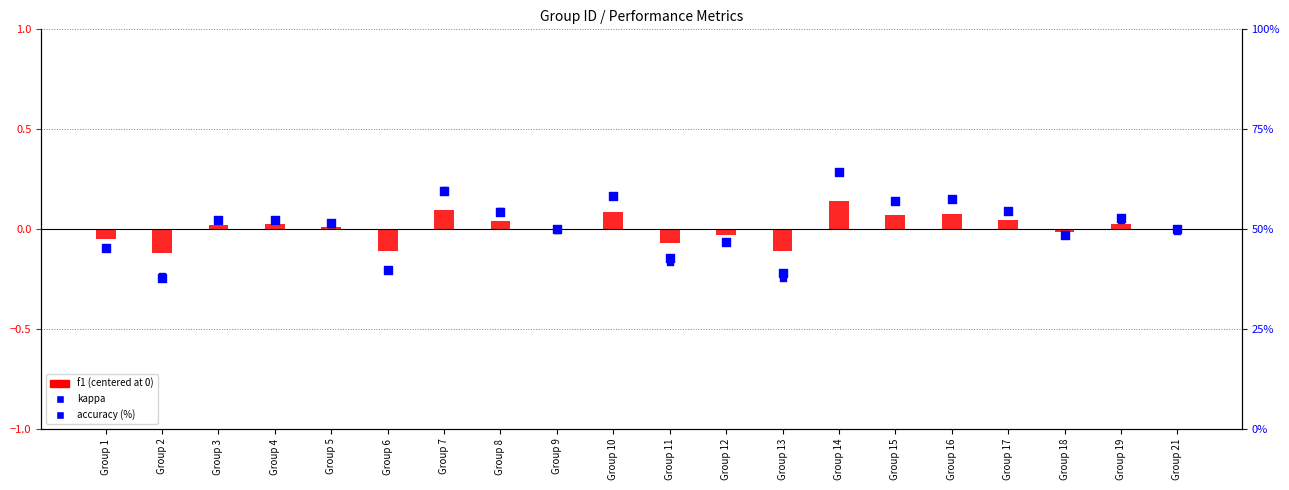

Which series reaches the minimum Y coordinate?

kappa